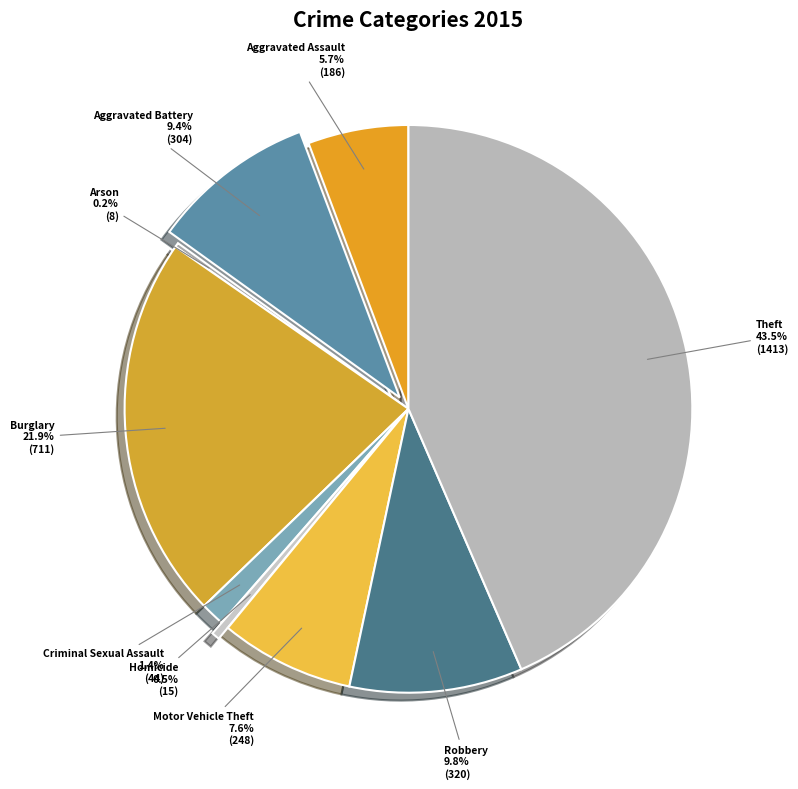

To the nearest percent, what is the combined percentage of Criminal Sexual Assault and Aggravated Battery?

11%